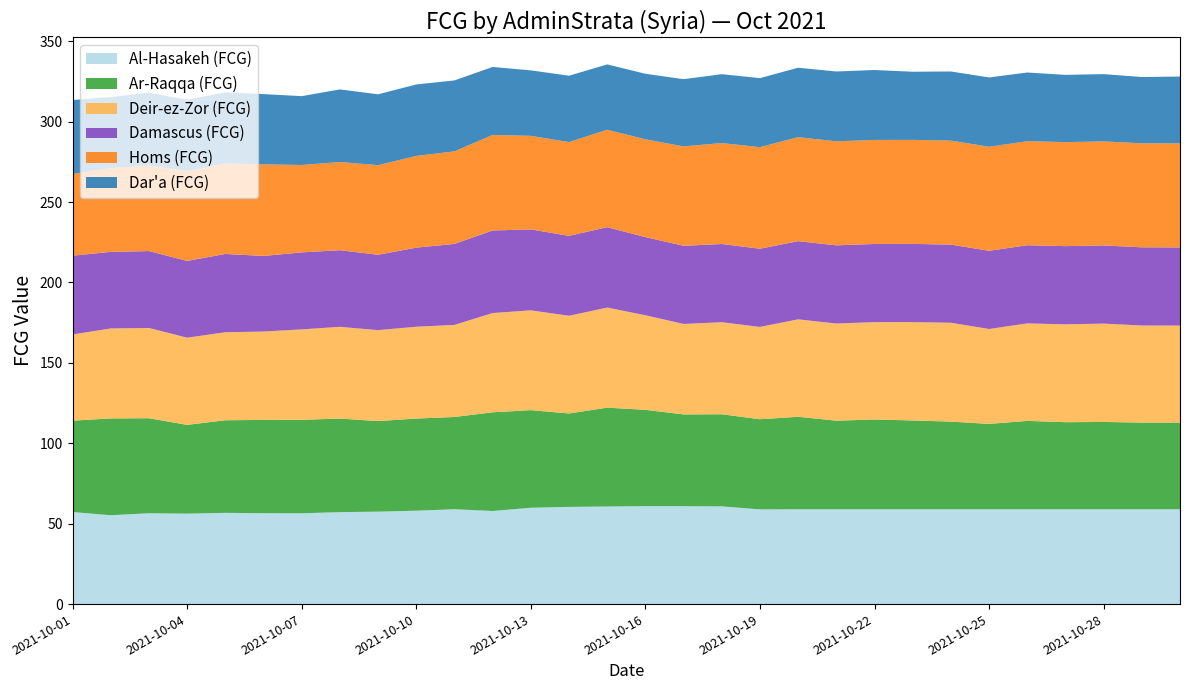

Reading right to left, transcribe all the data shown in this chart.

Al-Hasakeh (FCG): 59.0	59.0	59.0	59.0	59.0	59.0	59.0	59.0	59.0	59.0	59.0	58.9	60.8	60.9	60.9	60.7	60.5	59.9	57.9	59.0	58.1	57.5	57.2	56.5	56.5	56.7	56.2	56.5	55.3	57.3
Ar-Raqqa (FCG): 53.9	53.9	54.3	54.2	55.0	53.1	54.5	55.2	55.8	55.1	57.5	56.0	57.3	57.1	59.8	61.5	58.1	60.7	61.4	57.4	57.3	56.3	58.2	58.1	58.0	57.6	55.2	59.1	60.2	56.8
Deir-ez-Zor (FCG): 60.3	60.4	61.2	60.9	60.6	59.0	61.5	61.2	60.5	60.4	60.6	57.4	57.2	56.3	58.8	62.2	60.8	62.1	61.7	57.3	57.1	56.5	57.1	56.2	55.0	54.7	54.2	56.1	56.0	53.6
Damascus (FCG): 48.6	48.6	48.6	48.6	48.6	48.6	48.6	48.6	48.6	48.6	48.6	48.6	48.6	48.6	48.6	50.0	49.7	50.3	51.3	50.4	49.2	46.9	47.7	47.9	47.0	48.7	47.7	47.8	47.6	49.0
Homs (FCG): 64.7	64.7	64.7	64.7	64.7	64.7	64.7	64.7	64.7	64.7	64.7	63.2	62.8	61.8	60.8	60.6	58.3	58.2	59.4	57.6	57.0	55.7	54.9	54.3	57.0	56.3	55.9	53.1	52.1	50.8
Dar'a (FCG): 41.6	41.2	41.8	41.8	42.7	43.1	43.0	42.4	43.5	43.4	43.2	42.9	42.8	41.8	40.7	40.6	41.3	40.7	42.3	44.1	44.4	44.1	45.1	42.8	43.7	44.2	44.3	45.3	44.2	46.0